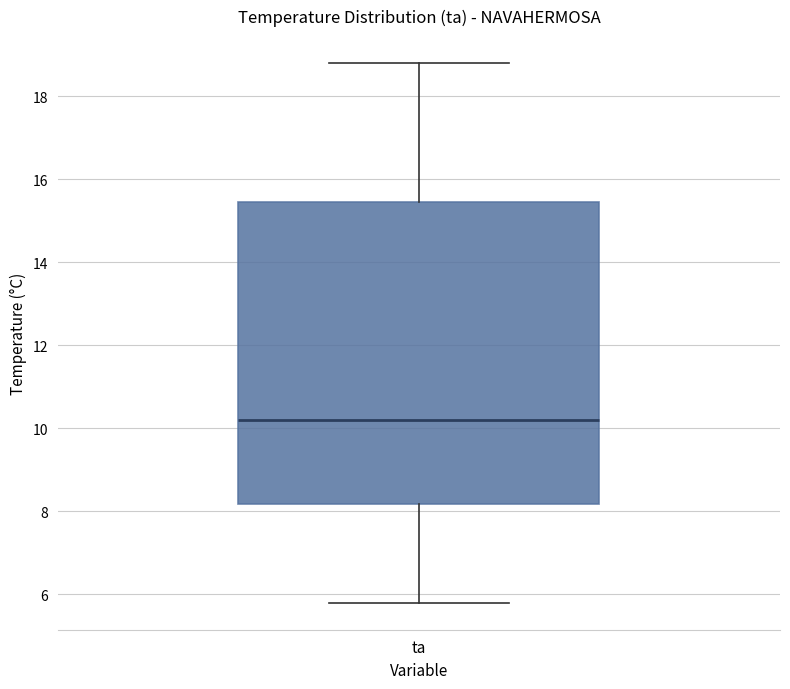

Read this box plot against the y-axis: the position of the median line, the range covered by the box, and the ends of both whiskers. The values are not printed on the chart, so give them approximately, as read against the axis.

median 10.2, box 8.2 to 15.4, whiskers 5.8 to 18.8